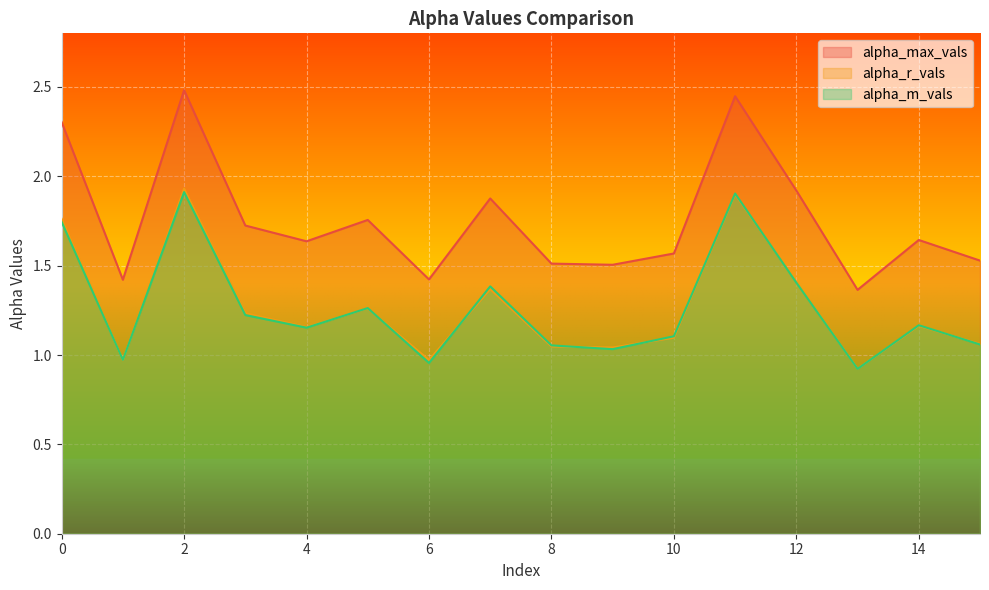

How many lines are shown in the chart?

3